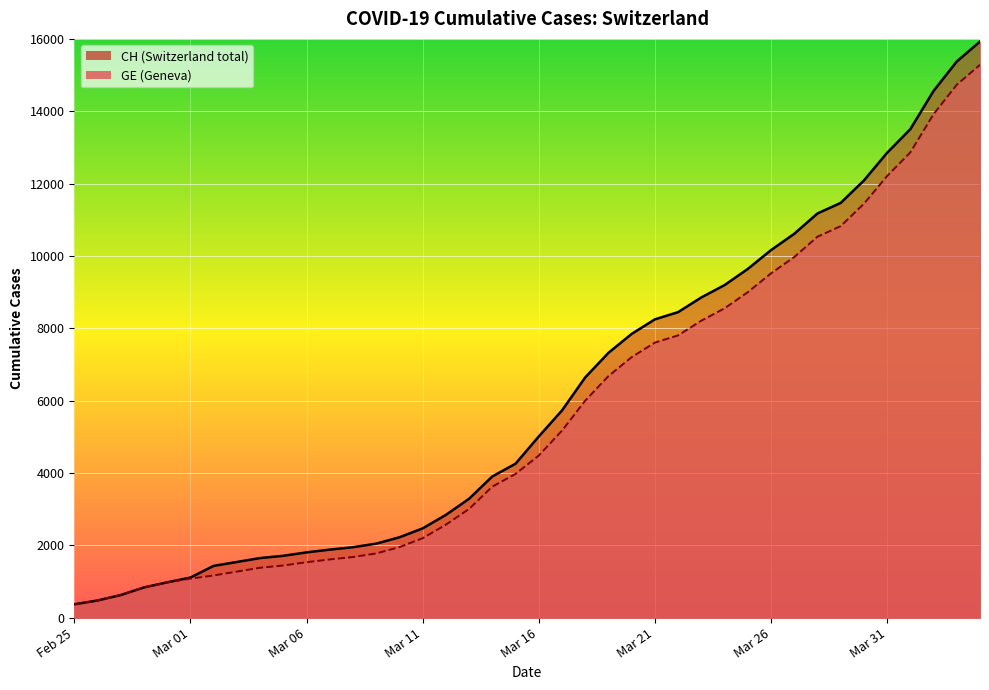

What is the difference between the second highest and minimum values in the GE series?

14358